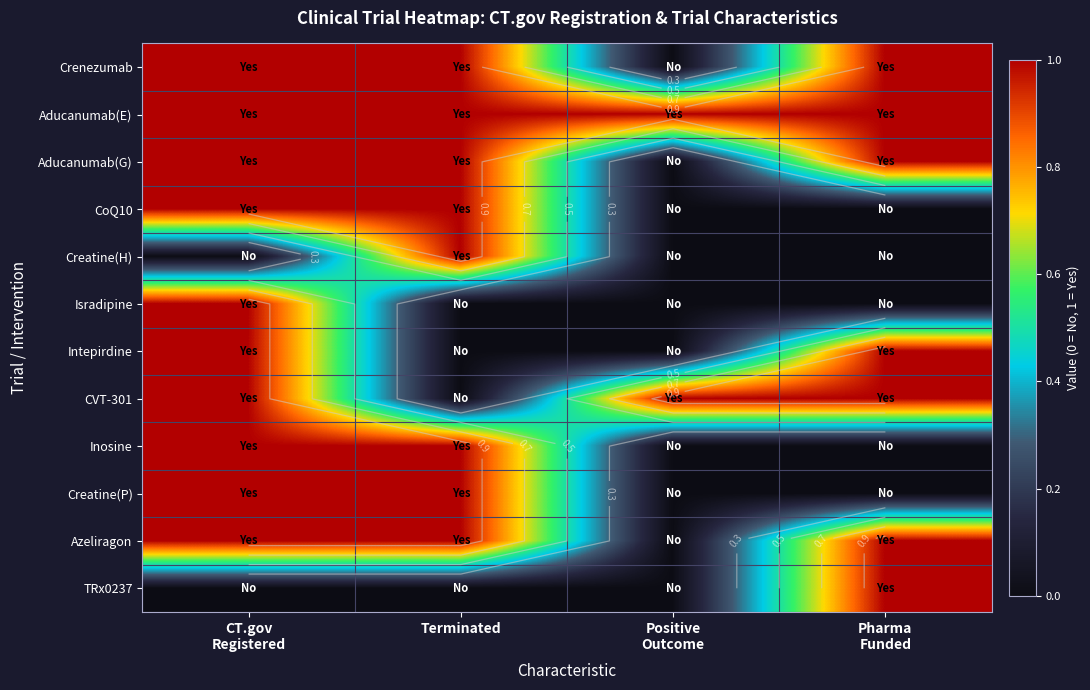

How many categories are shown in the chart?

4